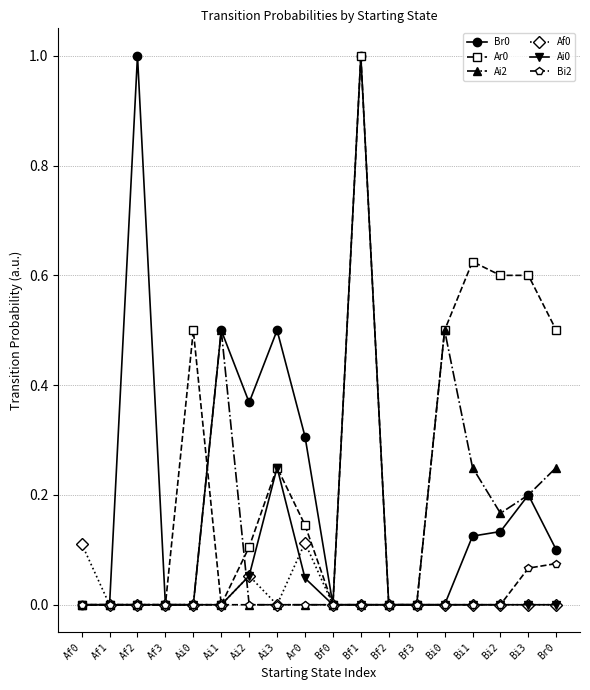

What is the difference between the maximum and minimum values in the Br0 series?

1.0